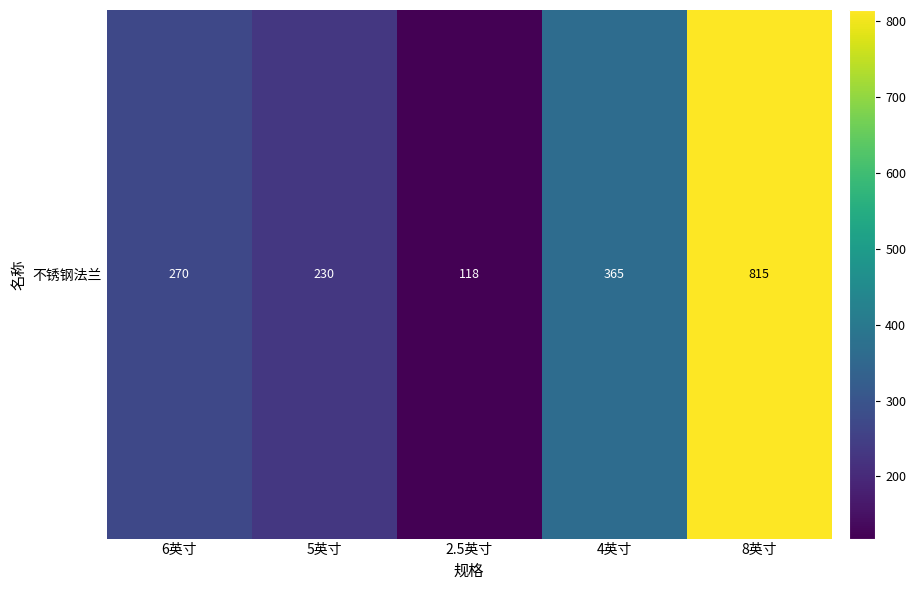

What is the change in value from 6英寸 to 5英寸?

-40